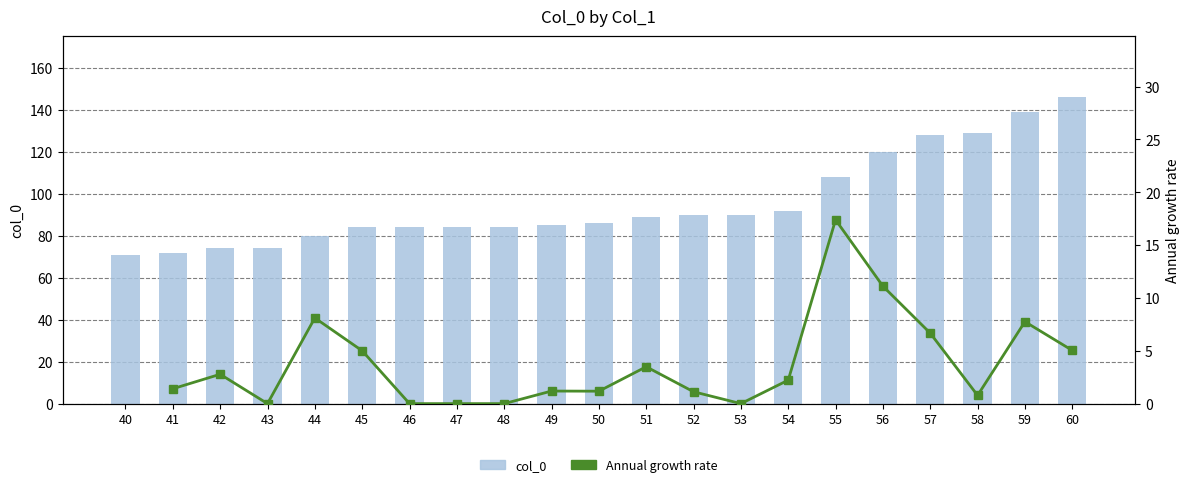

What is the value of the 1st bar from the left?

71